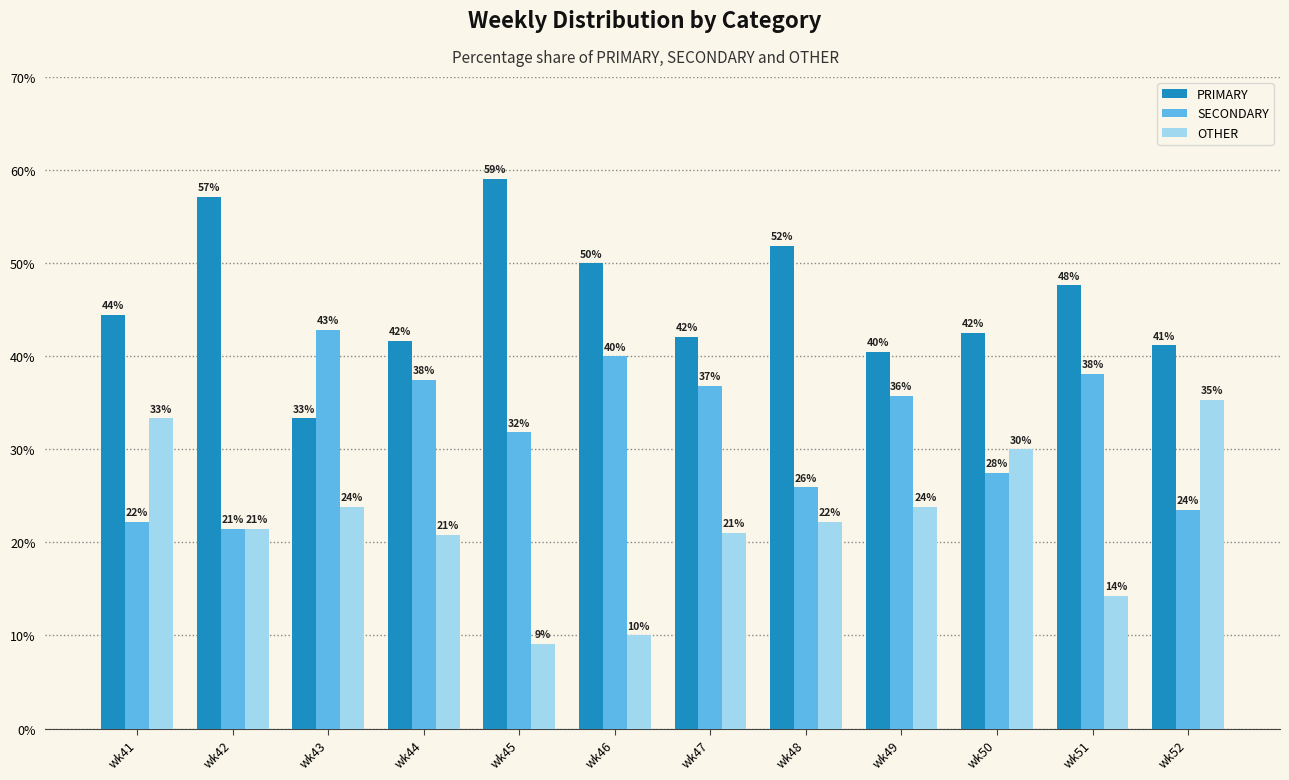

At how many categories does at least one series exceed 36?

12